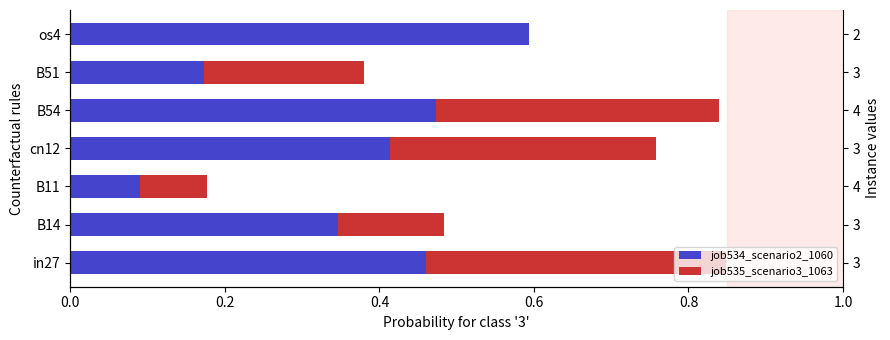

Which series has the largest total across all categories?

job534_scenario2_1060